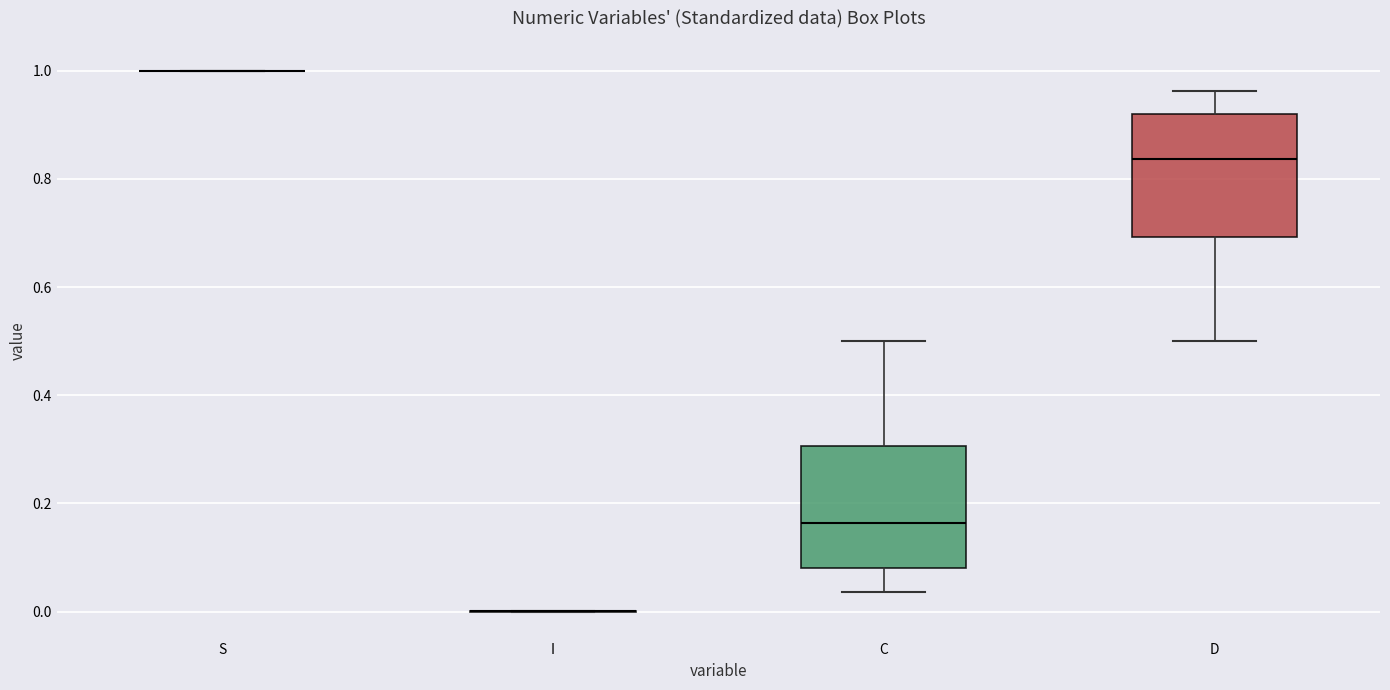

Reading left to right, transcribe this box plot: for each box, give where its median line is, the range the box spans, and where its two whiskers end, as read against the y-axis. The values are not printed on the chart, so give them approximately, as read against the axis.

S: box collapsed to a line at 1.00, whiskers 1.00 to 1.00
I: box collapsed to a line at 0.00, whiskers 0.00 to 0.00
C: median 0.16, box 0.08 to 0.30, whiskers 0.04 to 0.50
D: median 0.84, box 0.70 to 0.92, whiskers 0.50 to 0.96